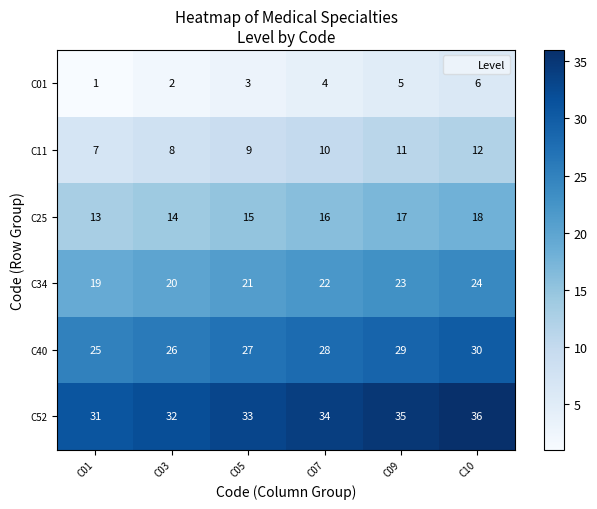

What is the sum of the C34 values at C10 and C05?

45